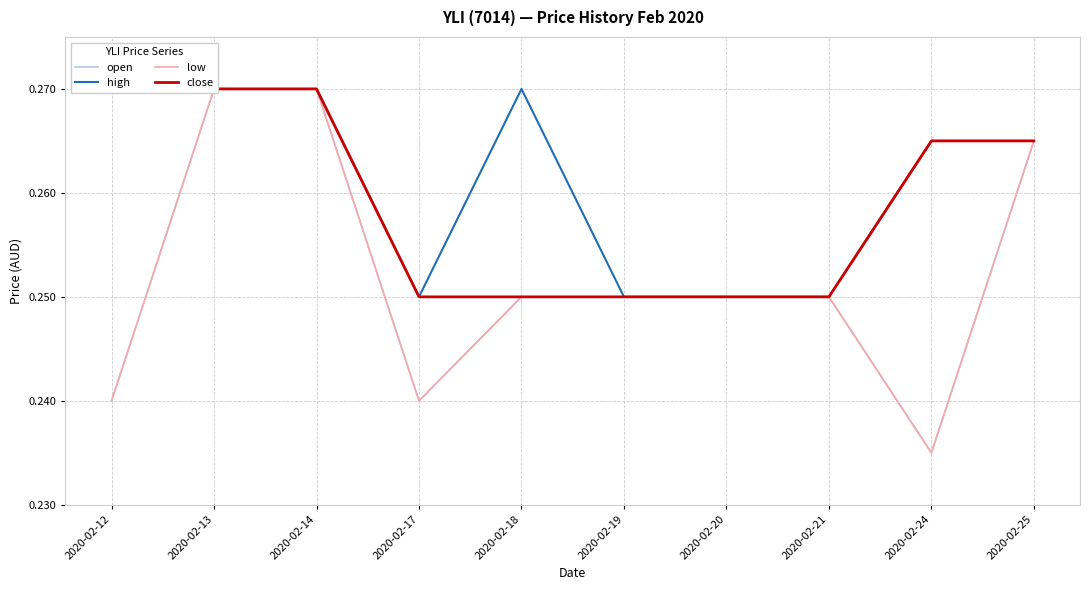

The low series shows 0.4 at 2020-02-25. True or false?

False